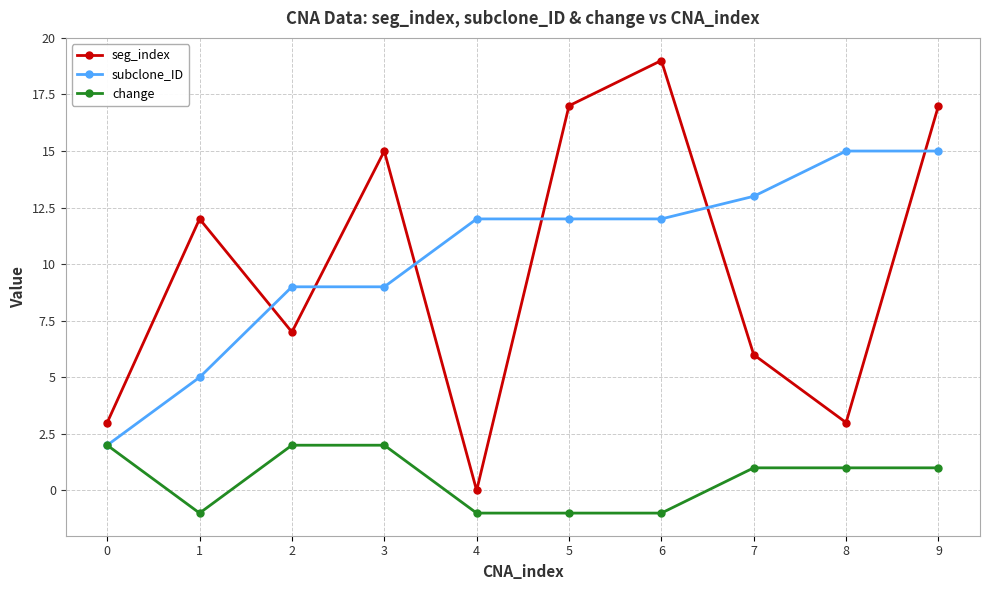

How many times do seg_index and subclone_ID cross each other?

6